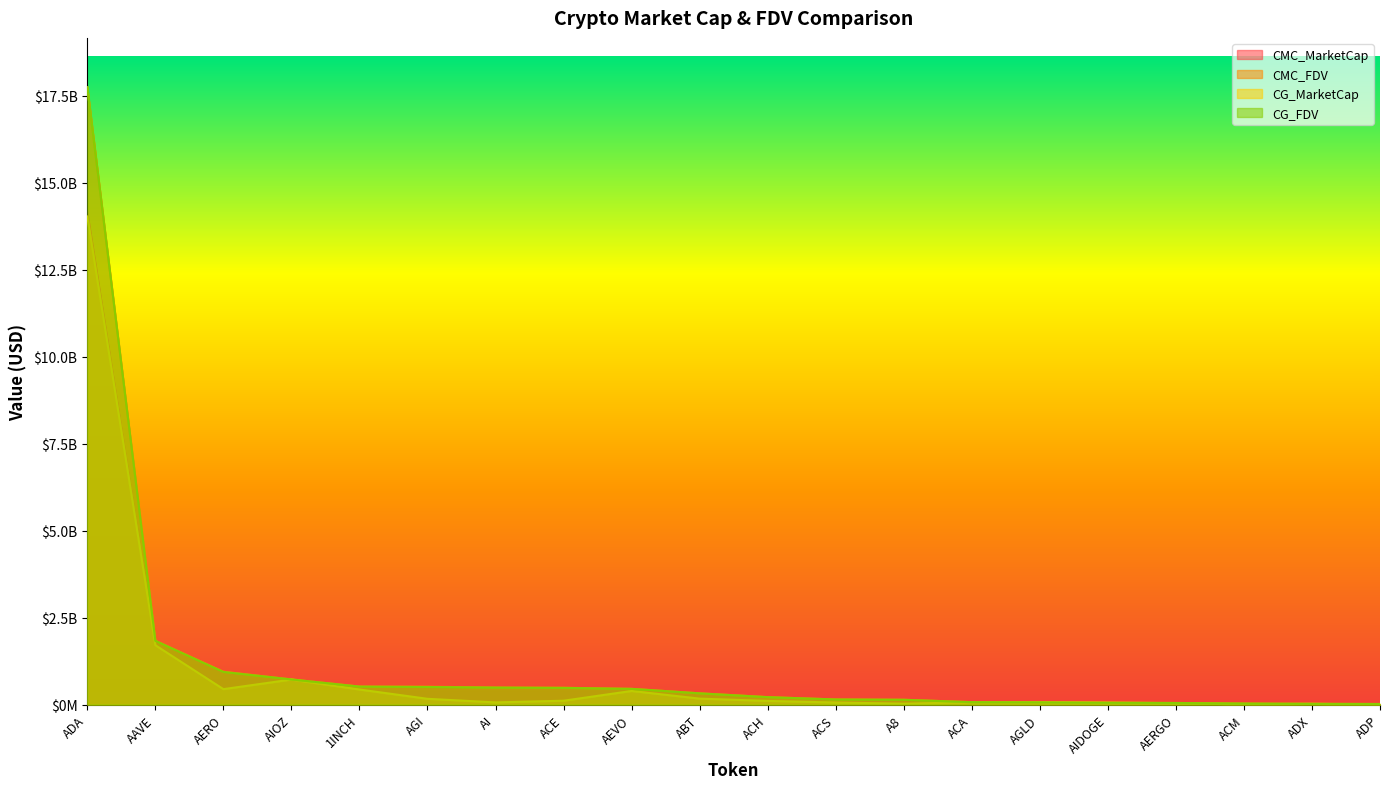

Which label corresponds to the smallest value in the chart?

ADP